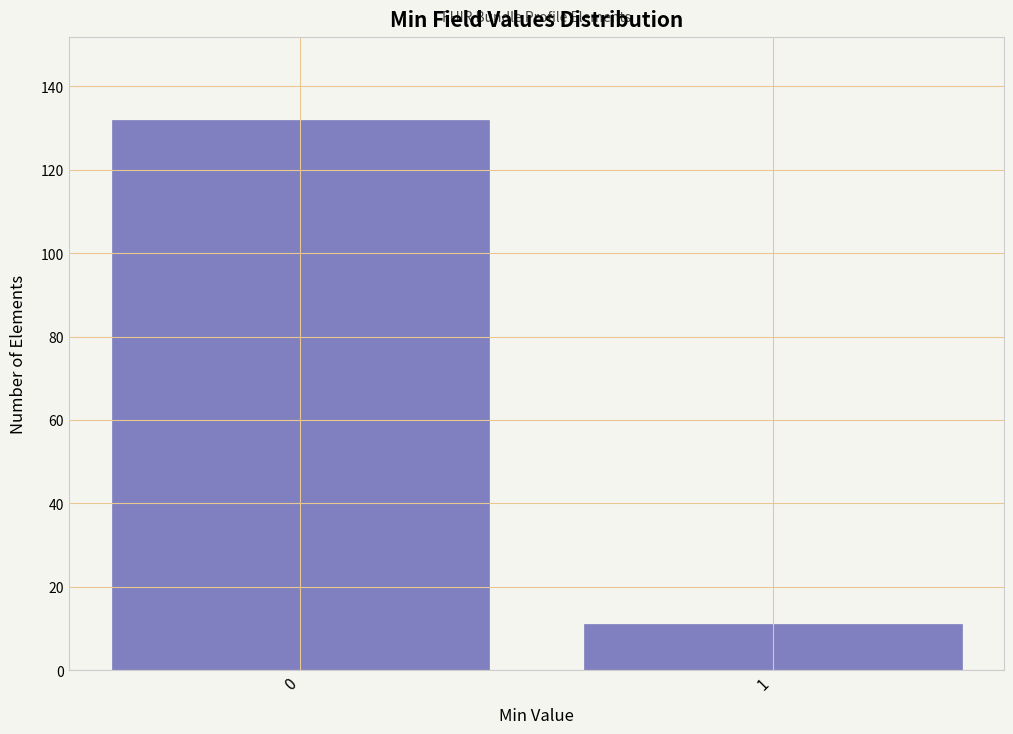

Reading right to left, transcribe all the data shown in this chart.

1=11	0=132